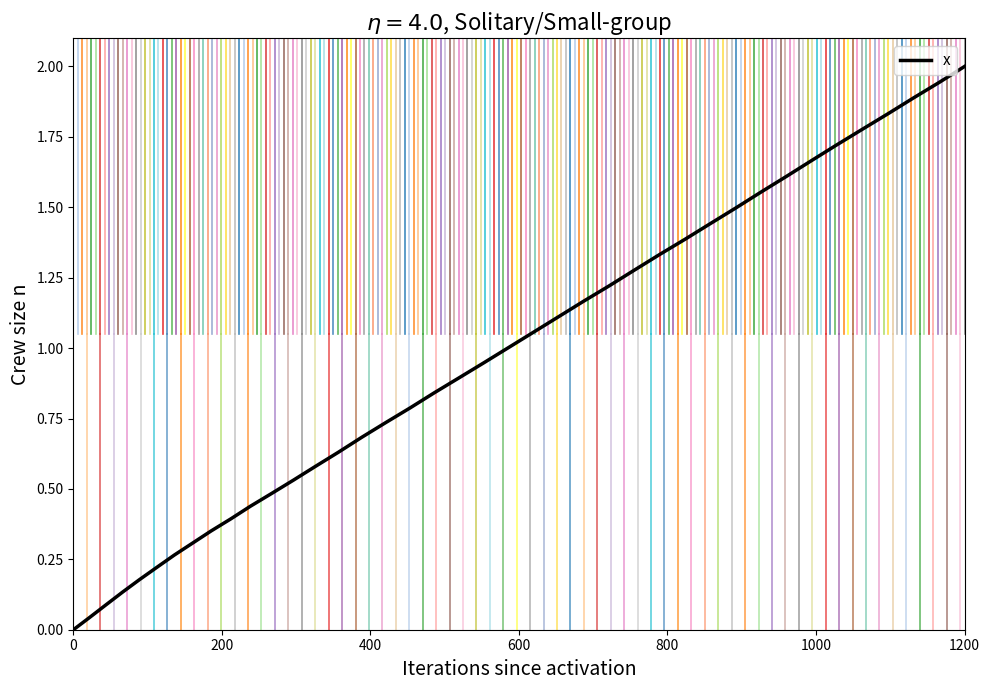

What is the sum of all values?

38.0